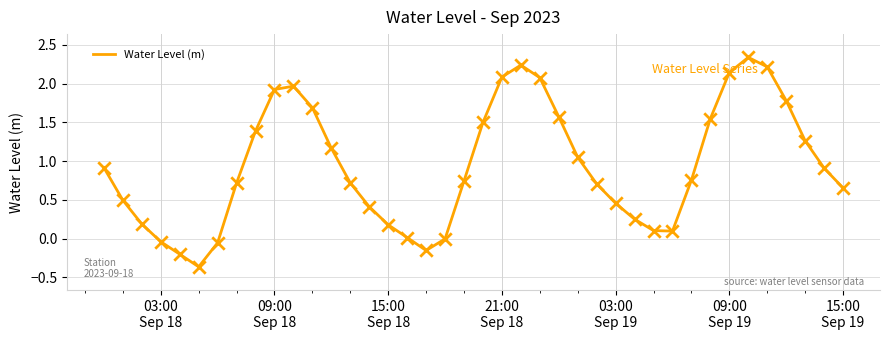

What is the difference between the maximum and minimum values?

2.7